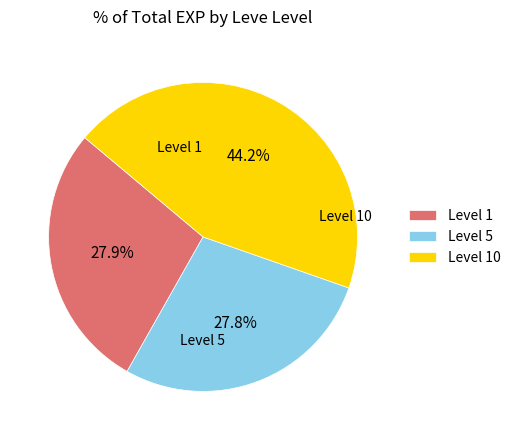

How many slices are in this pie chart?

3